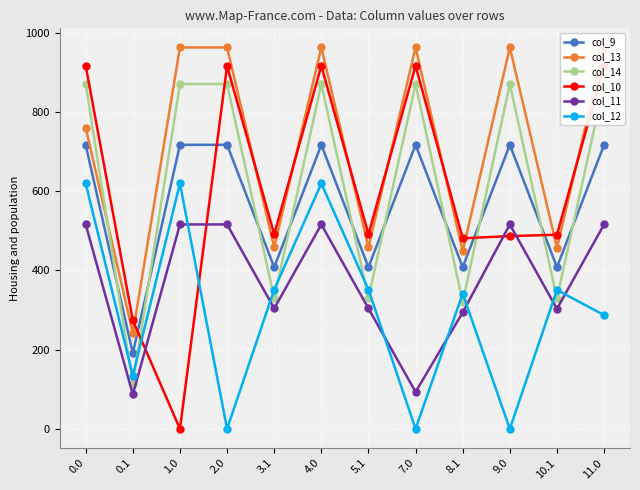

What is the value of the col_12 point at the 1st from the left?

619.4